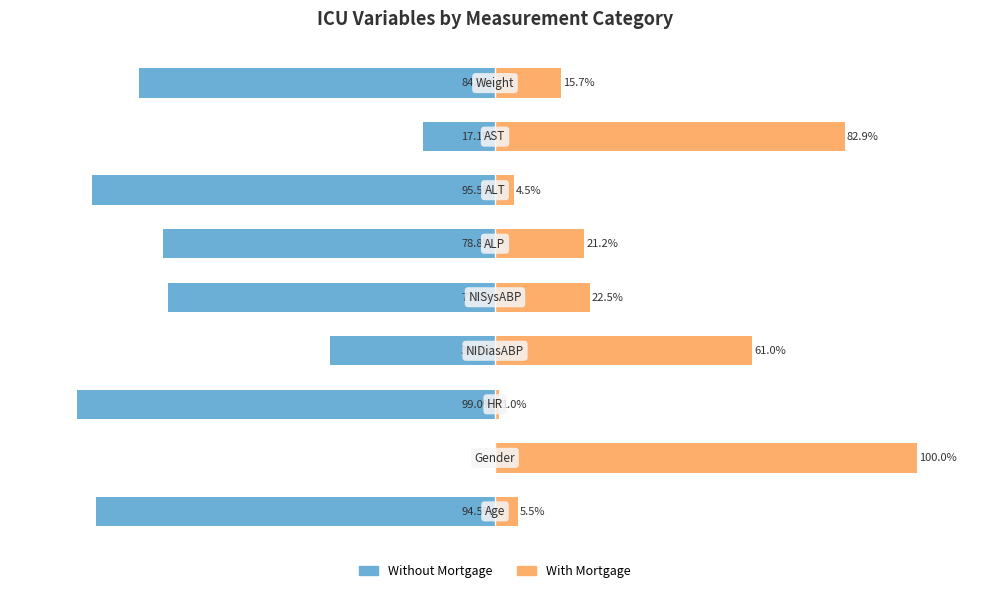

Which series has the largest range (max minus min)?

Without Mortgage